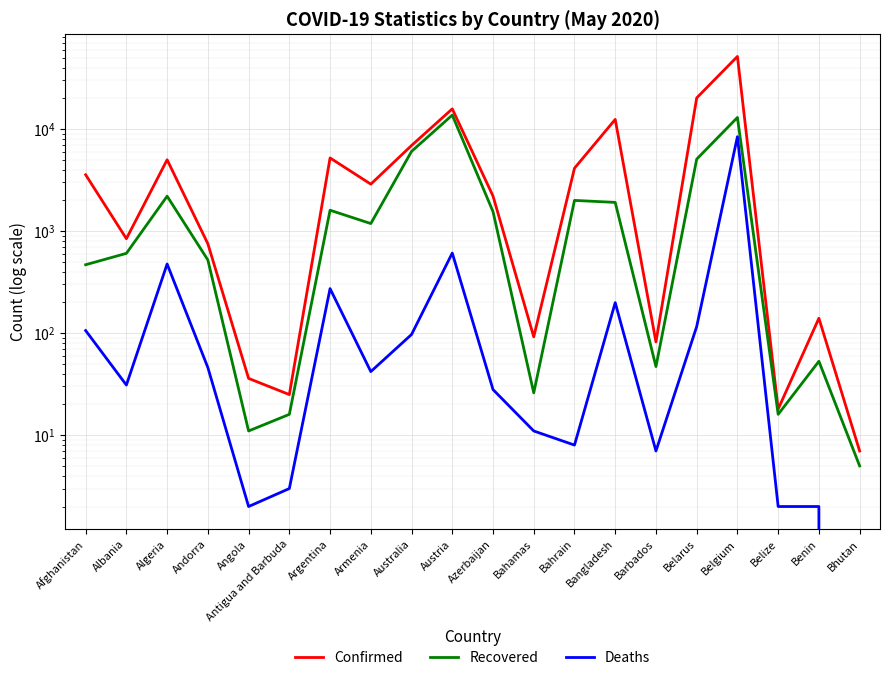

What is the difference between the Recovered values at Armenia and Afghanistan?

717